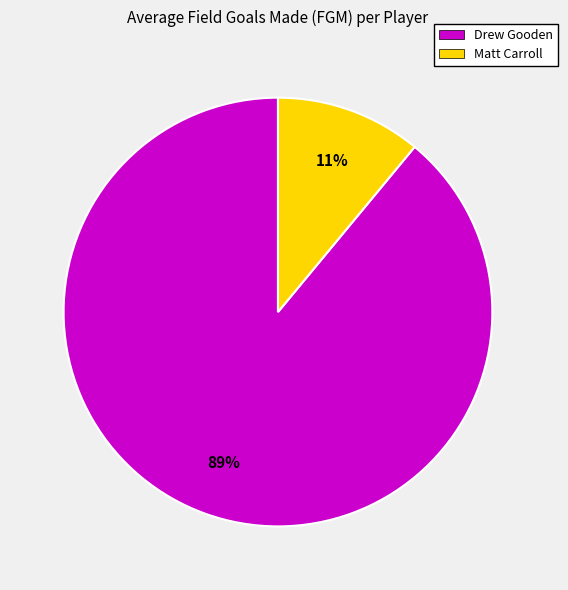

To the nearest percent, what is the difference between the Drew Gooden and Matt Carroll slice percentages?

78%